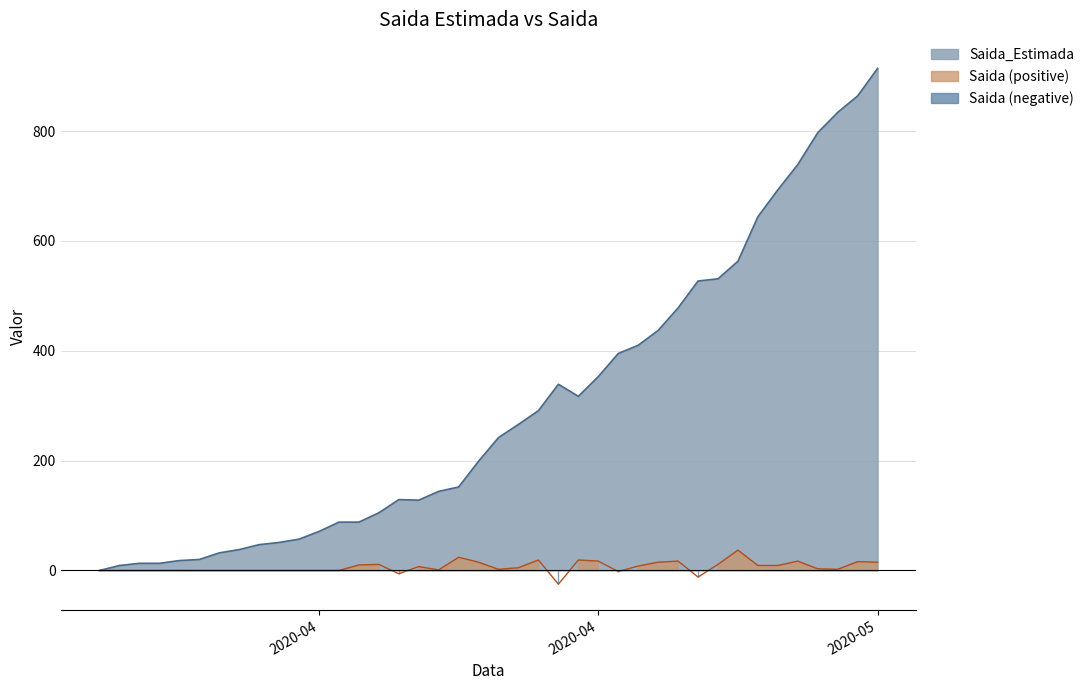

True or false: Saida_Estimada has more than 0 interior local peaks.

True